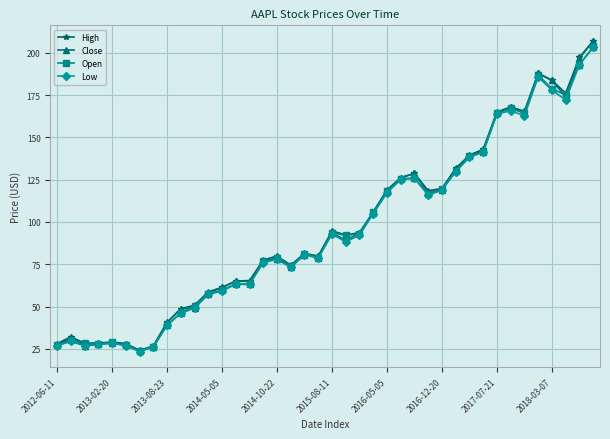

What is the minimum value for Close?

23.9